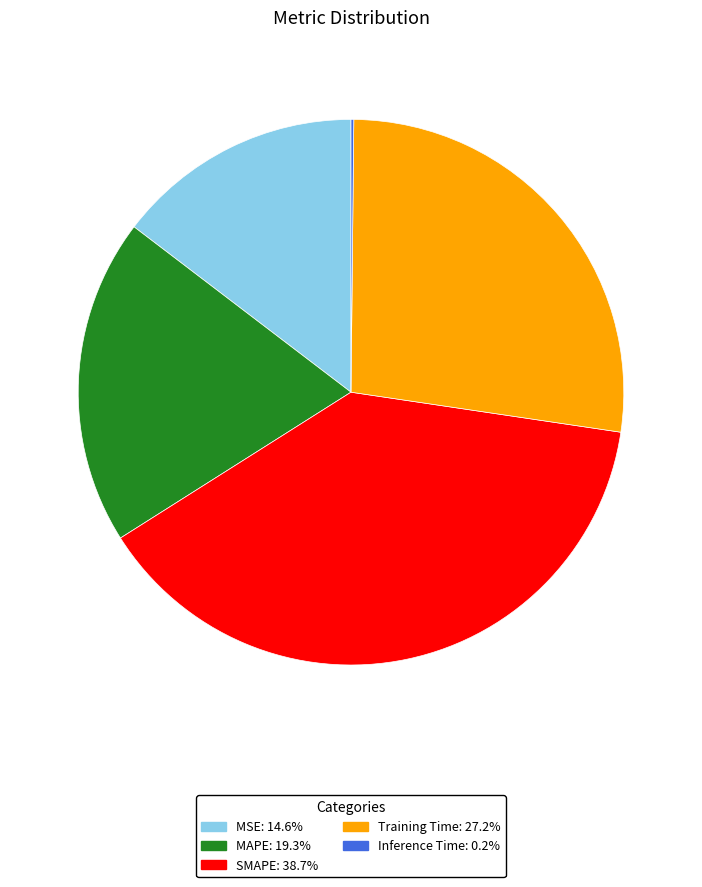

Is there any slice that represents more than half of the pie?

No